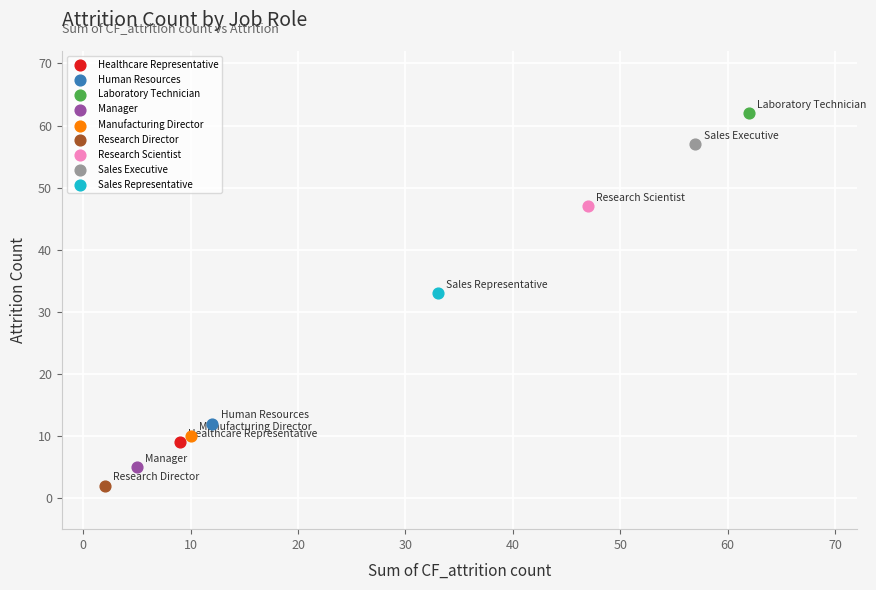

Which series contains the lowest Y value?

Research Director